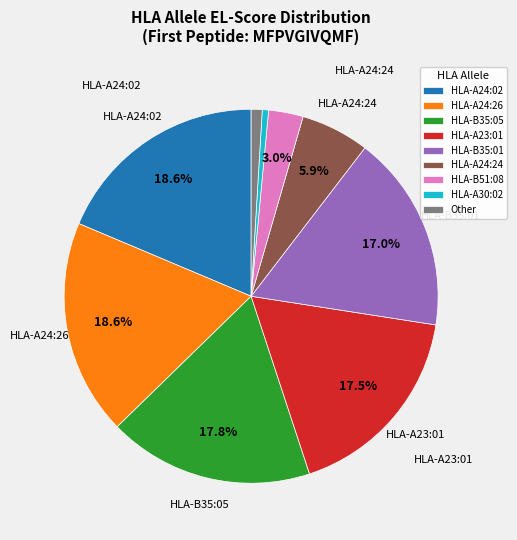

Is it true that HLA-A24:24 is 15% of the pie?

False